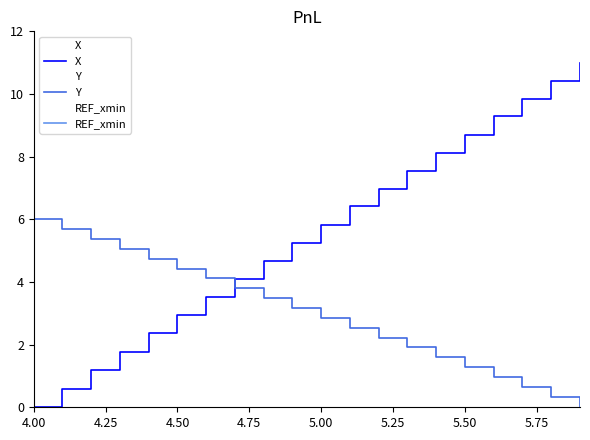

At which category does the chart reach its minimum across all series?

4.00